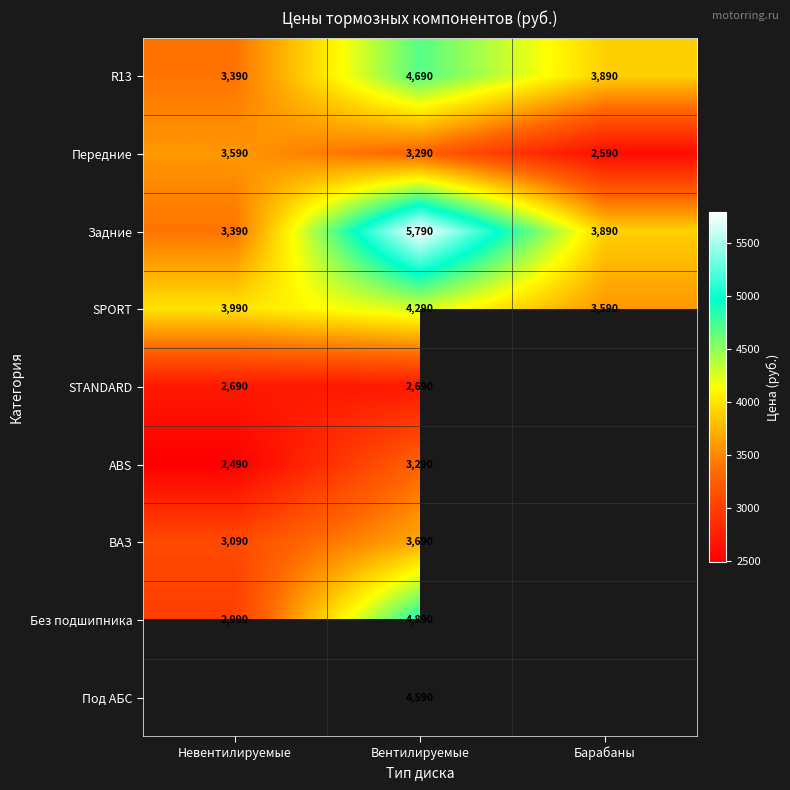

Where does the Передние series first go above 3290?

Невентилируемые